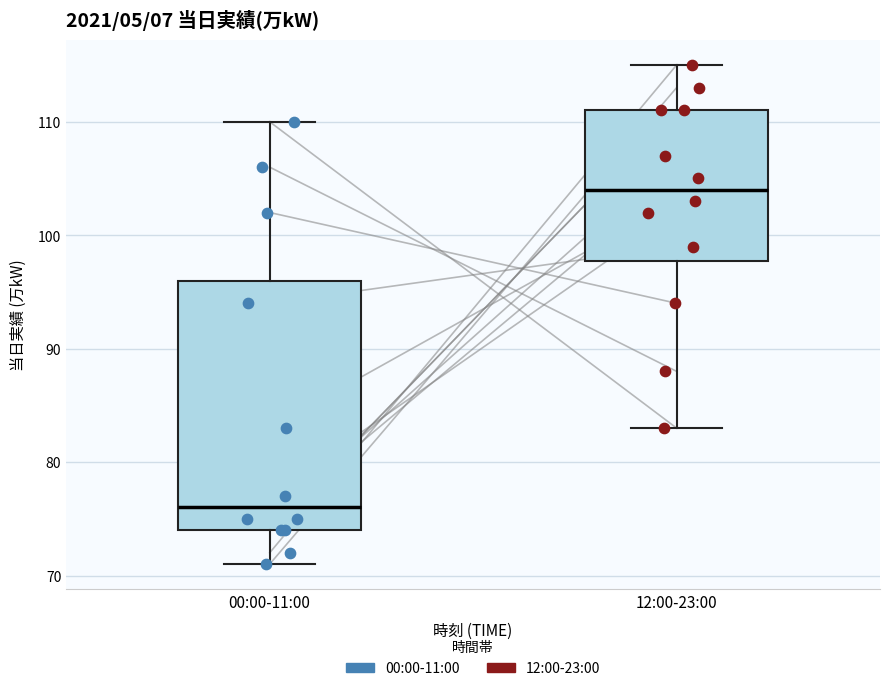

Which box's median line is the highest?

12:00-23:00